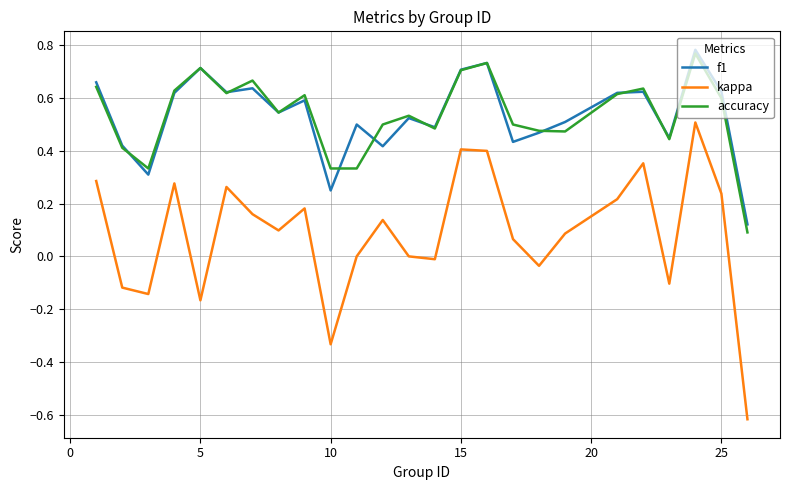

True or false: kappa and f1 intersect in this chart.

False